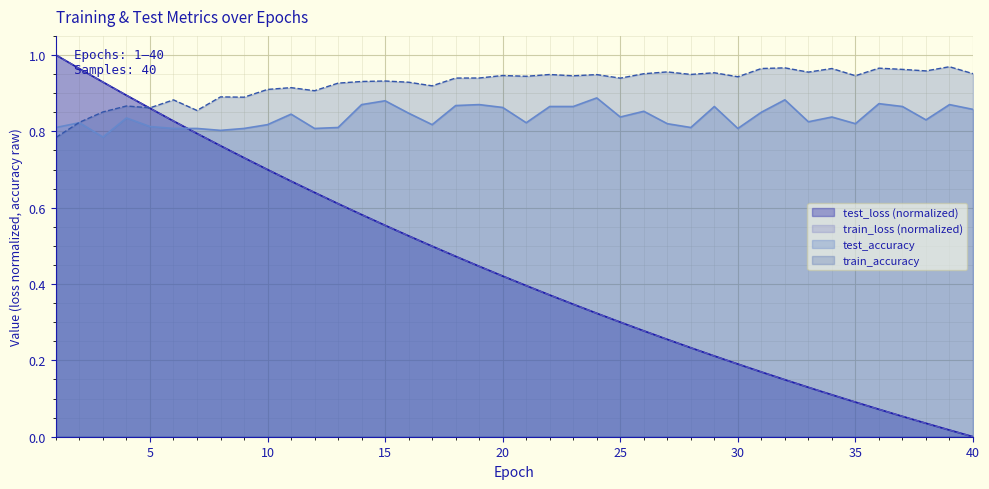

How many interior local peaks does the train_accuracy series have?

14